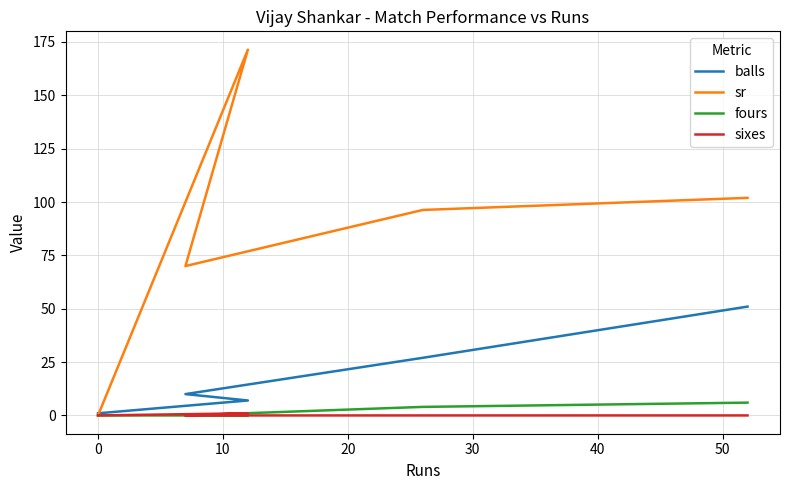

Rank the series by their maximum value, from highest to lowest.

sr, balls, fours, sixes